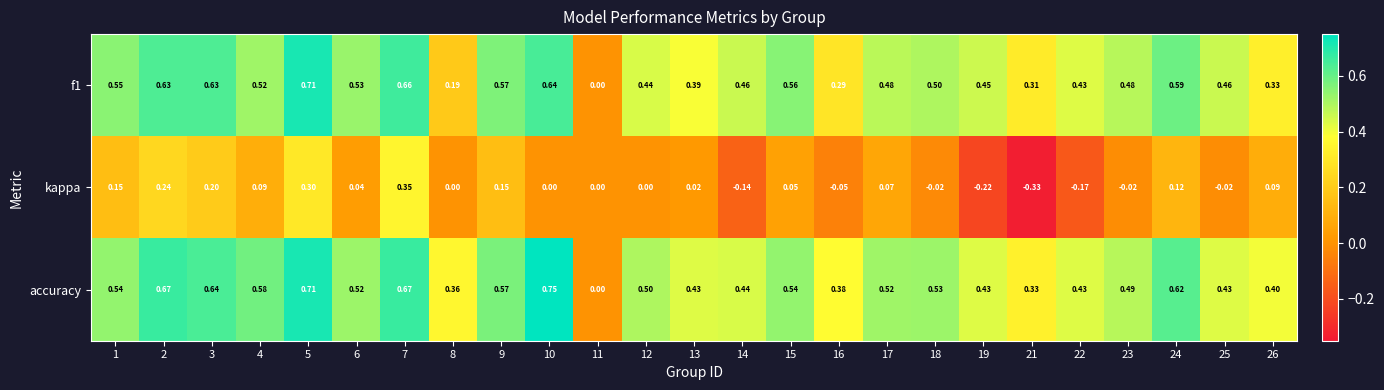

Between 2 and 14, which series saw the biggest shift?

kappa